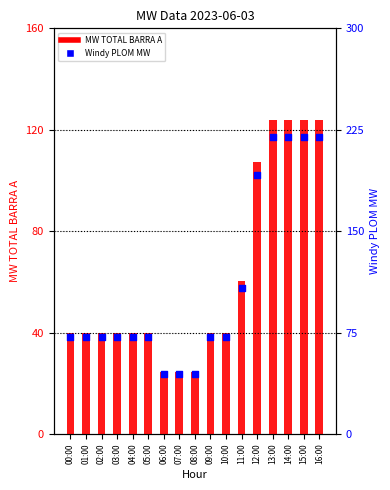

At which category is the sum across all series the highest?

13:00